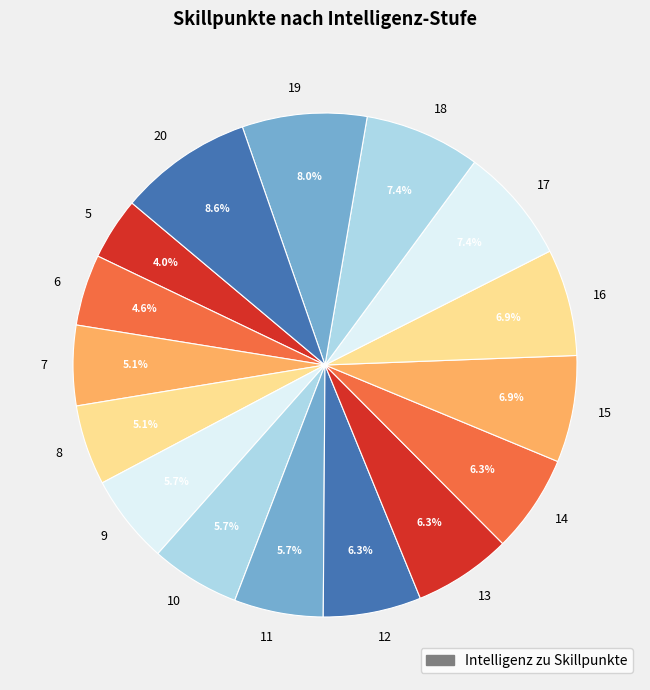

Is the sum of 13 and 9 greater than half?

No